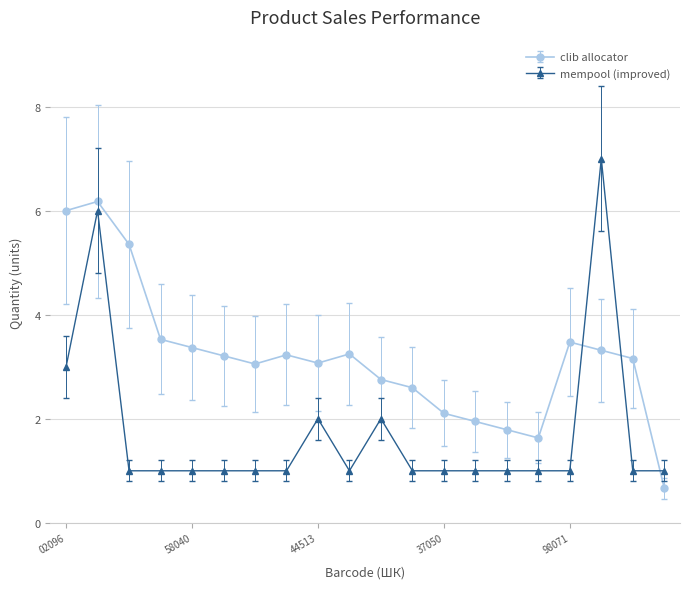

True or false: mempool (improved) has more than 2 interior local peaks.

True